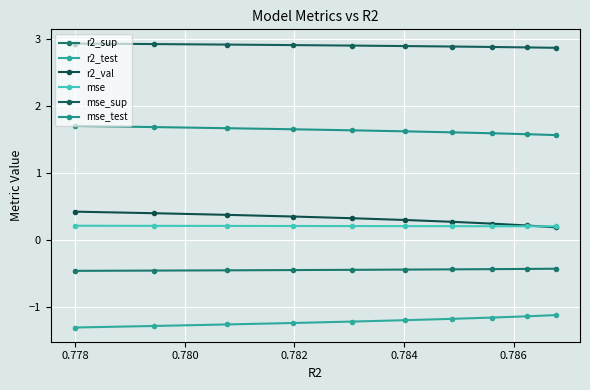

Which series has the largest total across all categories?

mse_sup